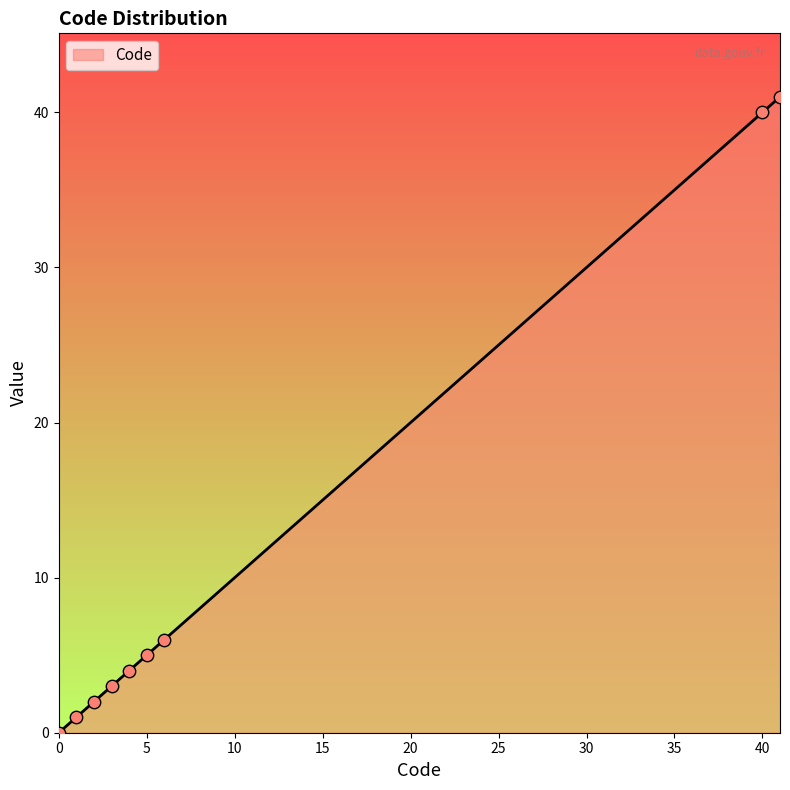

What is the change in value from 4 to 41?

+37